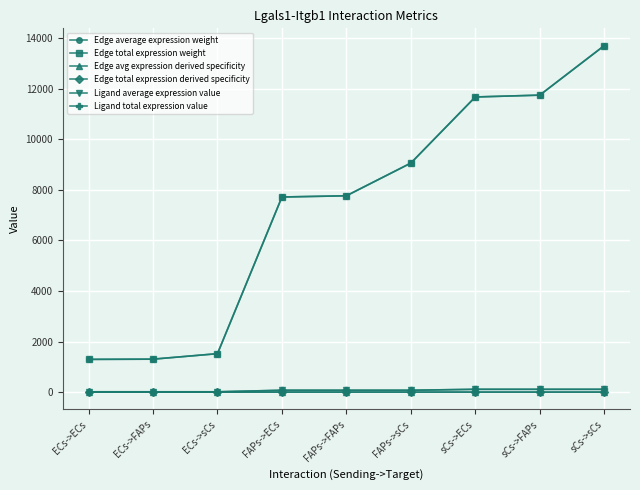

Is this an area chart (filled region under the line)?

No